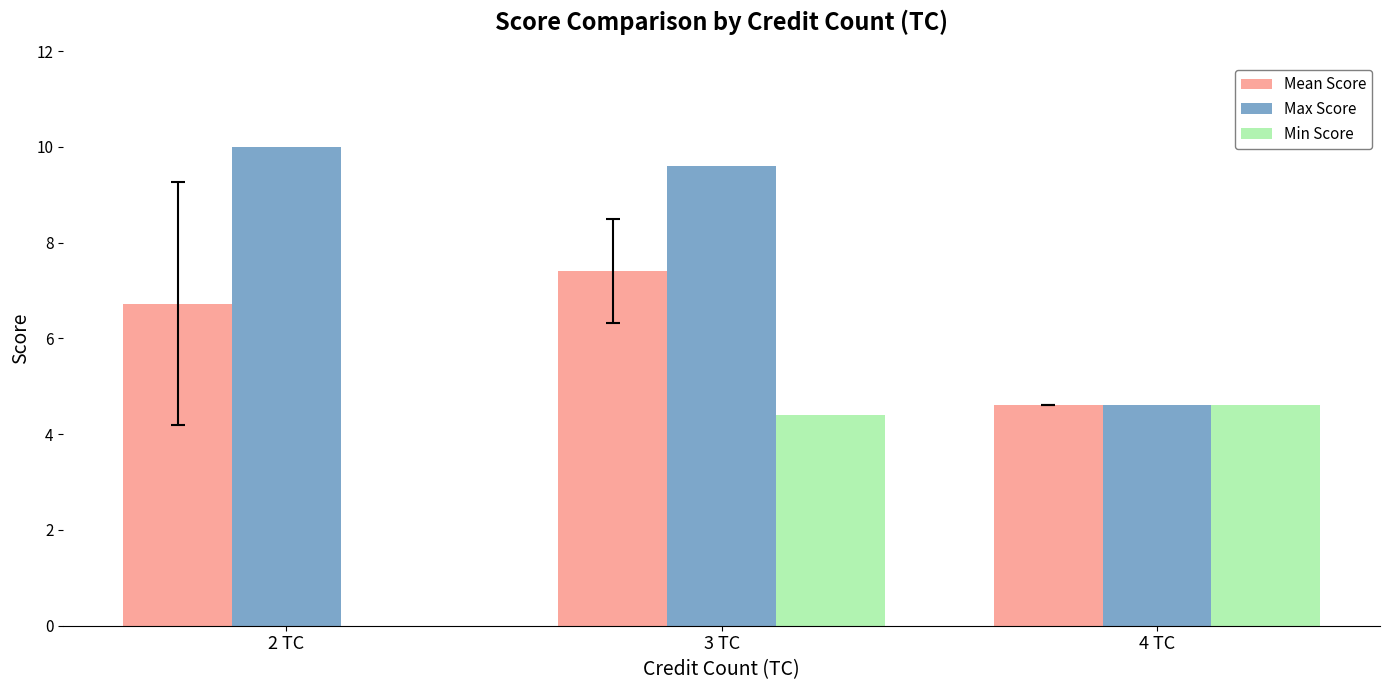

Is the value of Max Score at 2 TC greater than the value of Min Score at 4 TC?

Yes